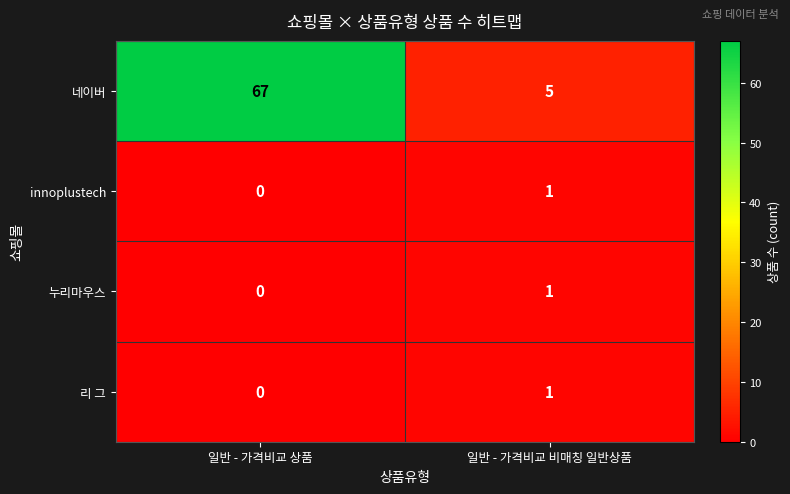

At which category does the chart reach its minimum across all series?

일반 - 가격비교 상품